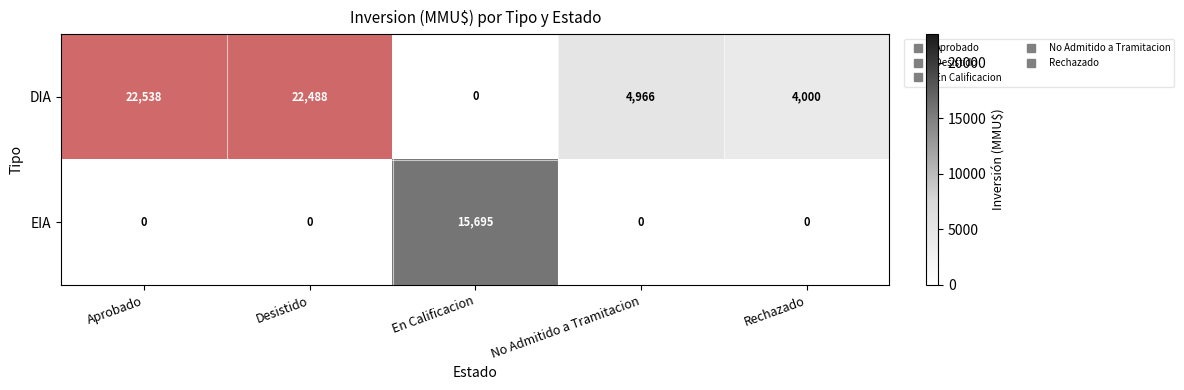

The EIA series shows 0 at Aprobado. True or false?

True